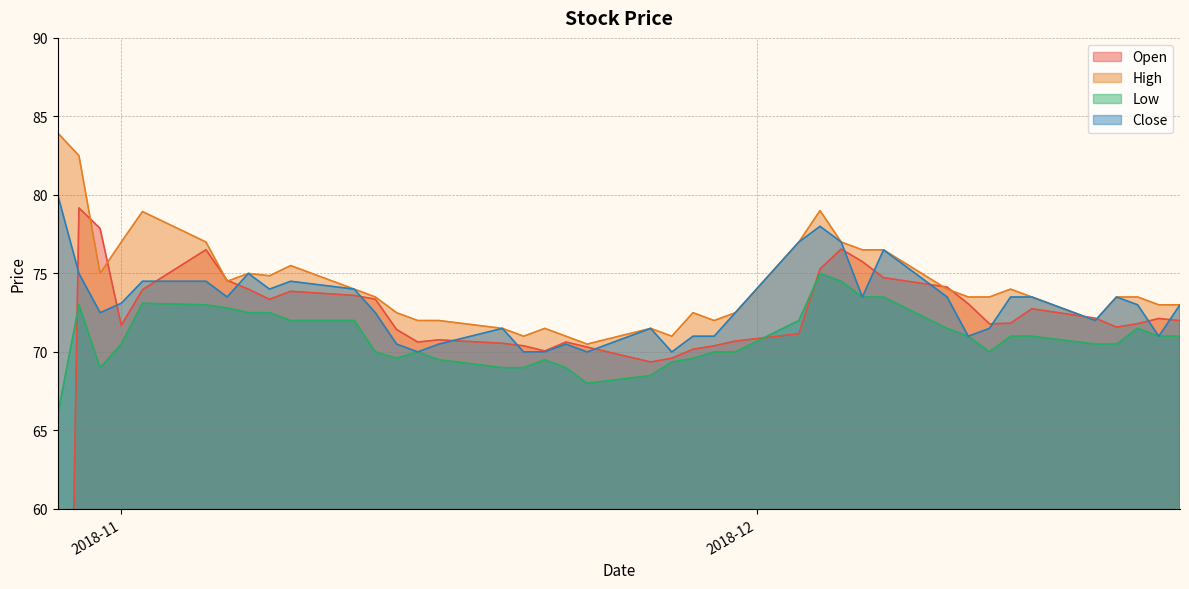

What is the maximum value for Low?

75.0